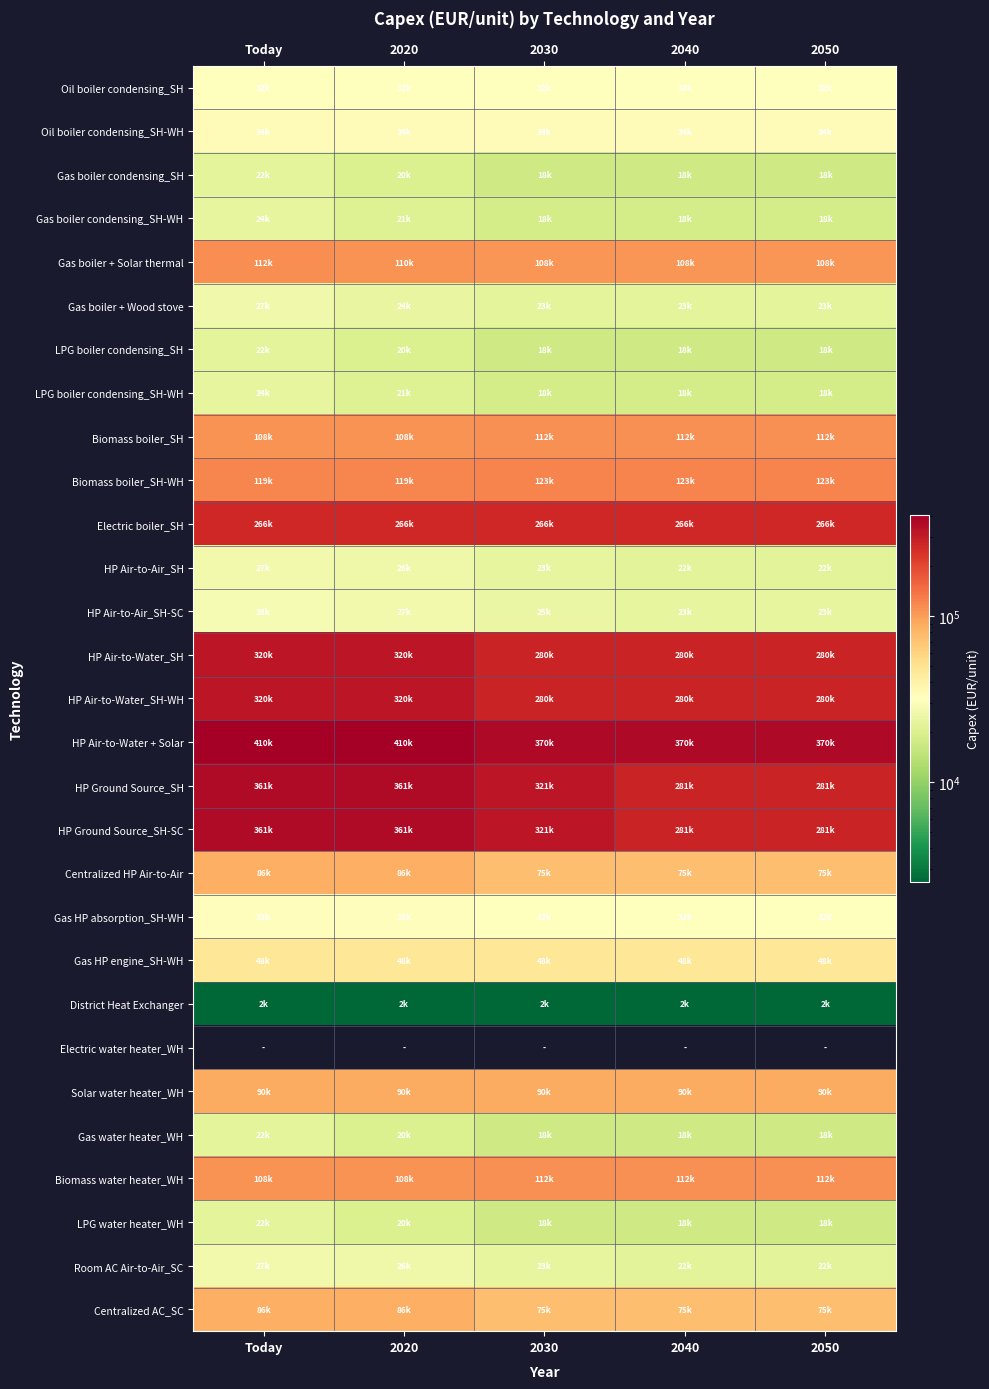

True or false: HP Air-to-Air_SH-SC has a value of 24508.0 at 2030.

True